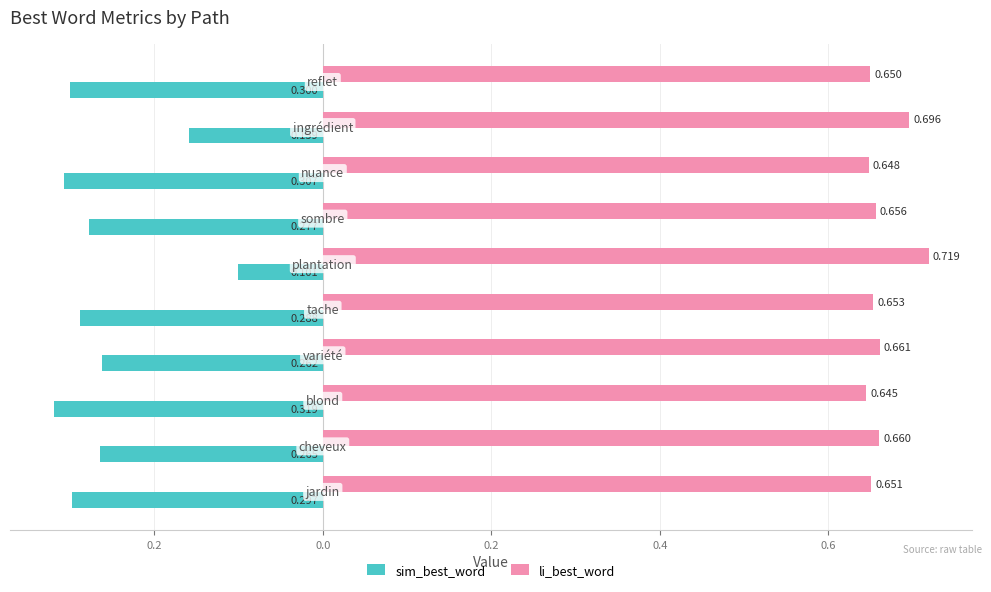

What are all the series names shown in the legend?

sim_best_word, li_best_word